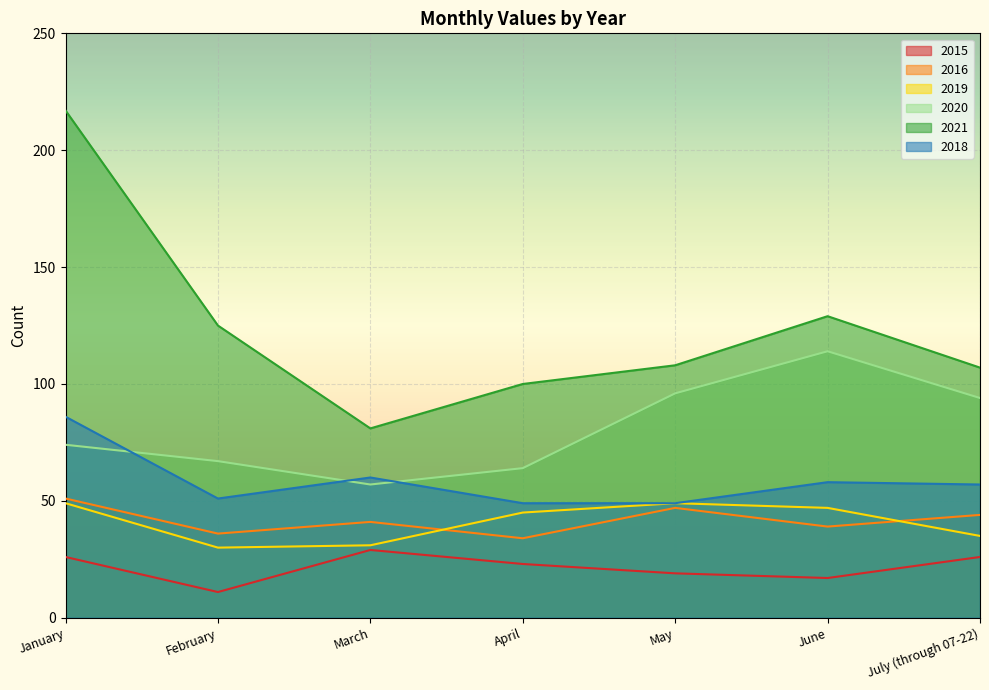

Is it true that 2018 equals 86 at January?

True